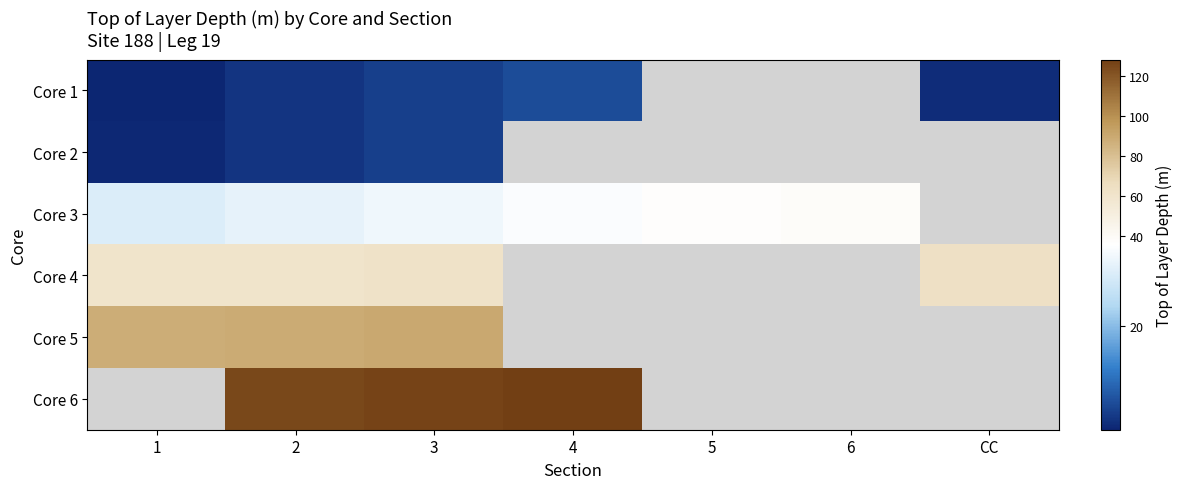

Rank the series by their average value, from lowest to highest.

Core 1, Core 2, Core 3, Core 4, Core 5, Core 6